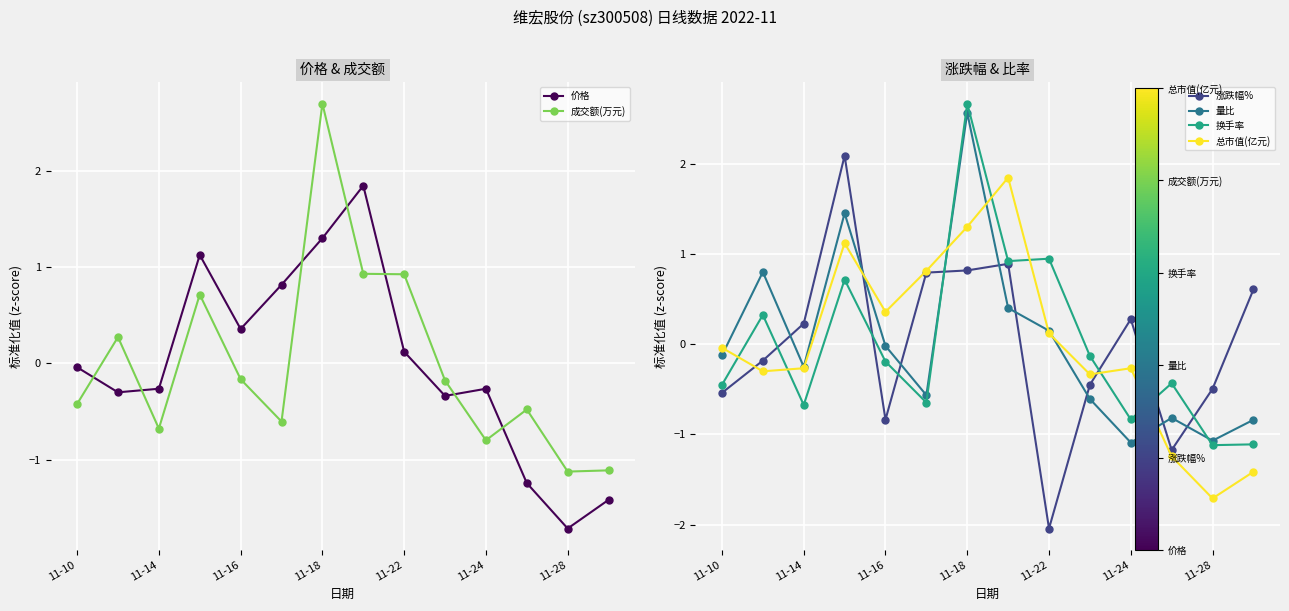

How many interior local valleys does the 量比 series have?

4